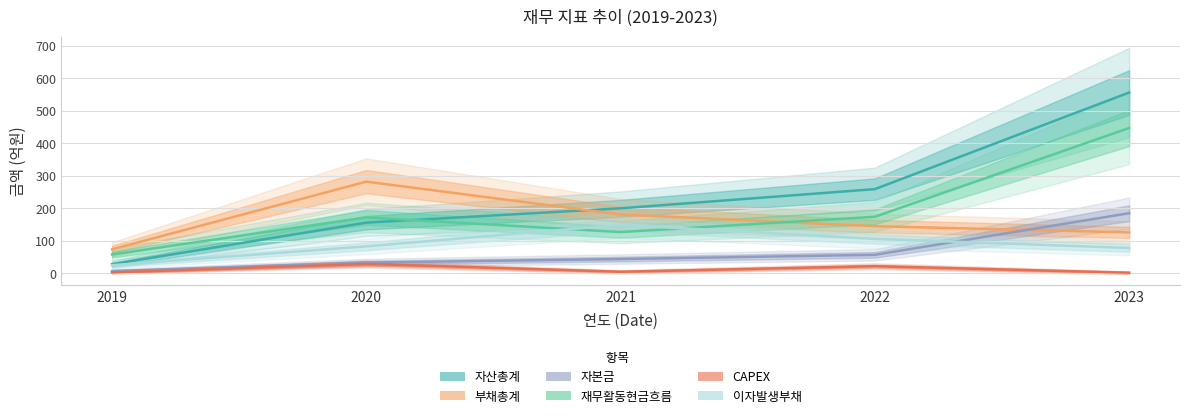

What is the sum of the 부채총계 values at 2020 and 2021?

463